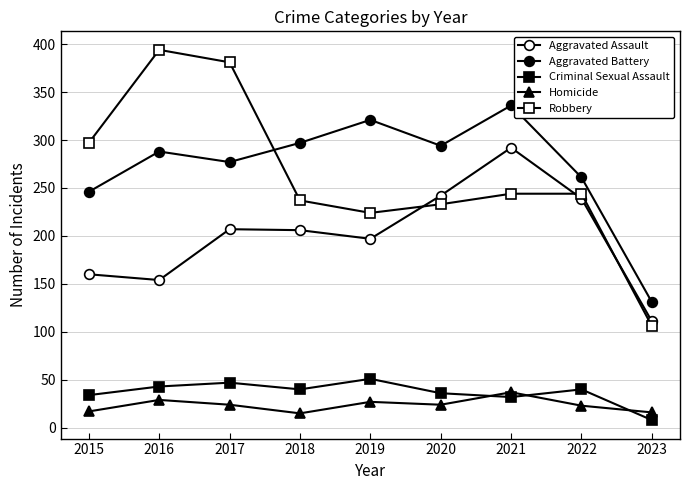

How many distinct data groups are displayed?

5